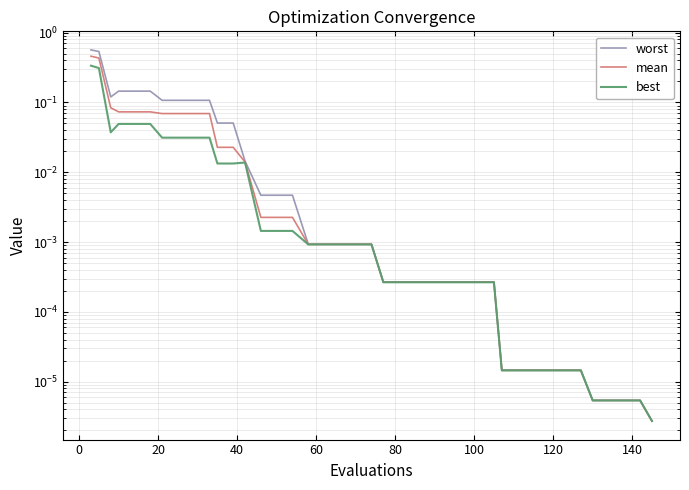

How many lines are shown in the chart?

3